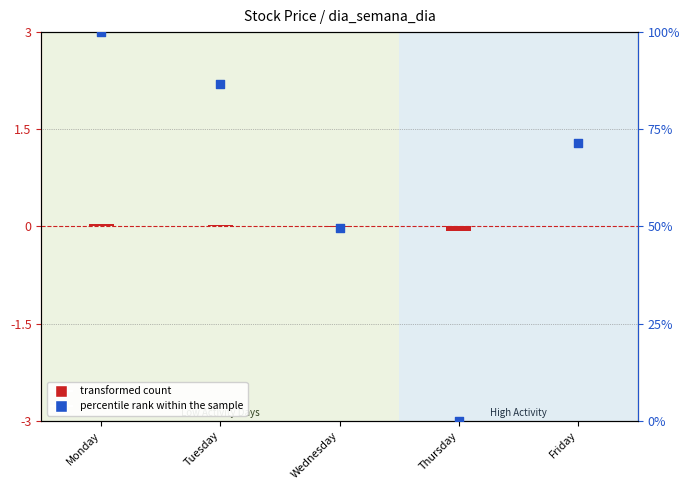

Which series contains the highest Y value?

percentile rank within the sample